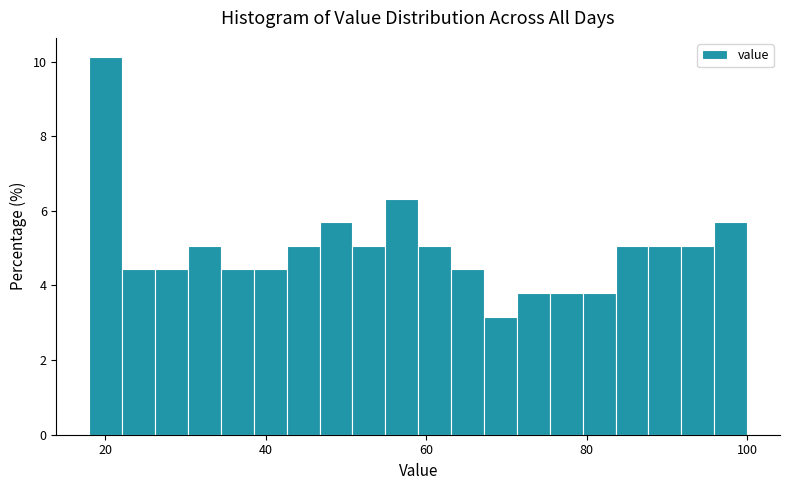

Read against the x-axis, roughly where is the centre of the tallest bar?

20